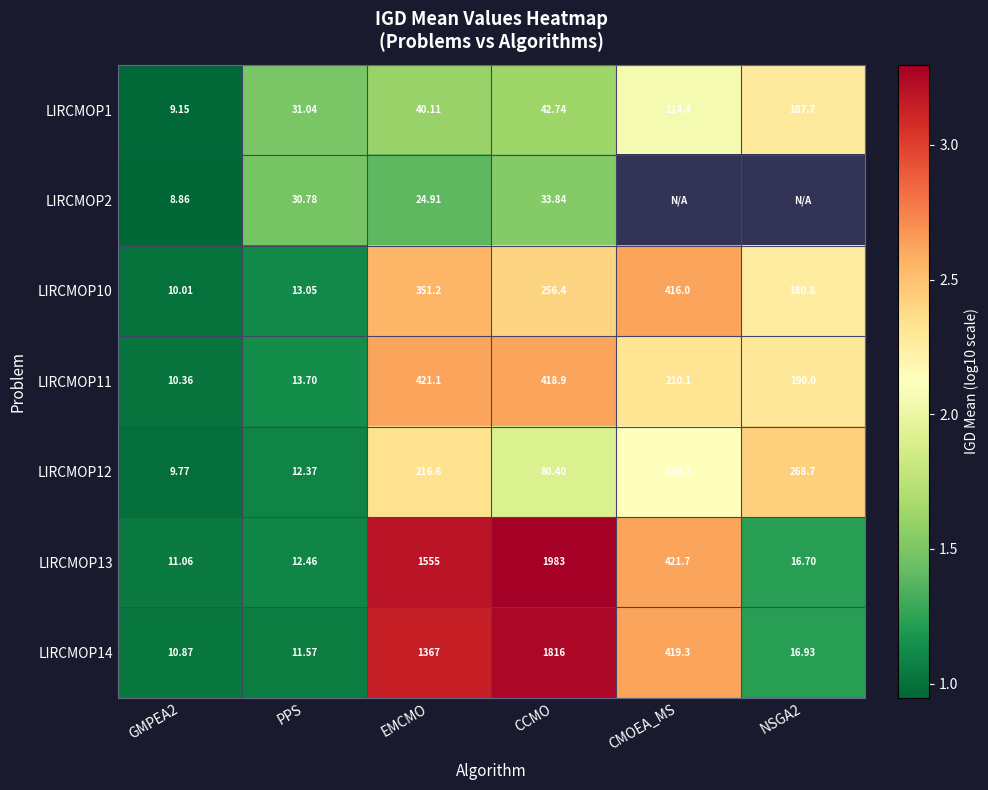

What is the spread (max minus min) of values at CMOEA_MS?

0.6